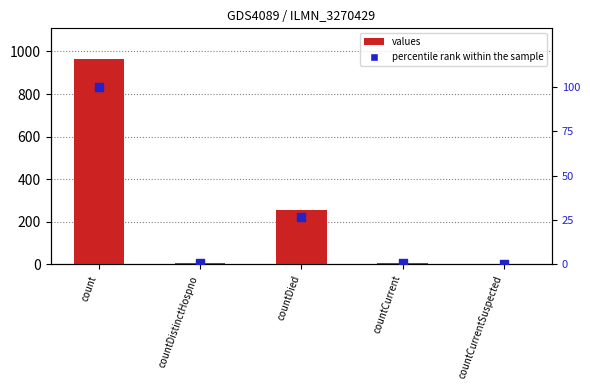

At which category is the sum across all series the highest?

count